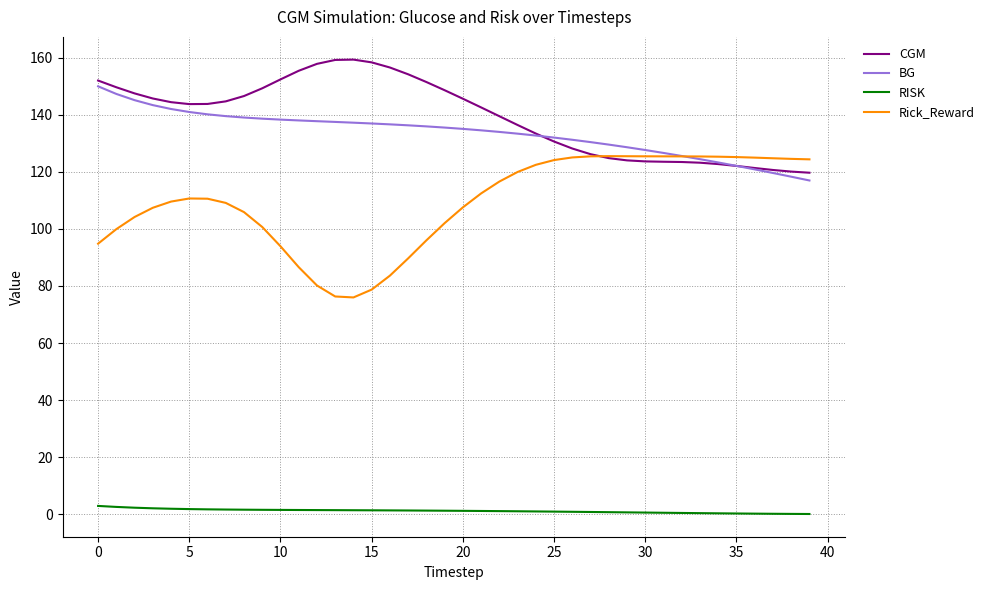

What is the maximum value for RISK?

2.9